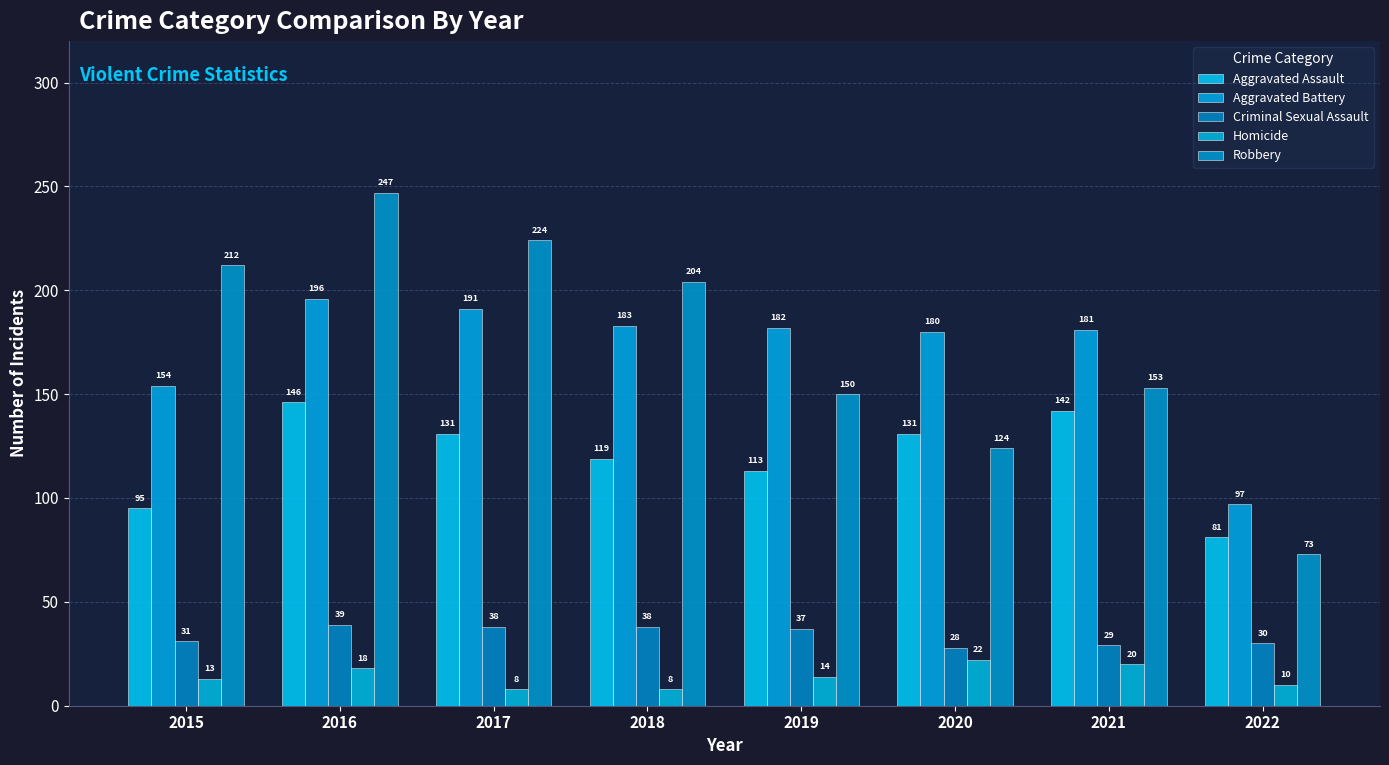

The Homicide series shows 22 at 2020. True or false?

True